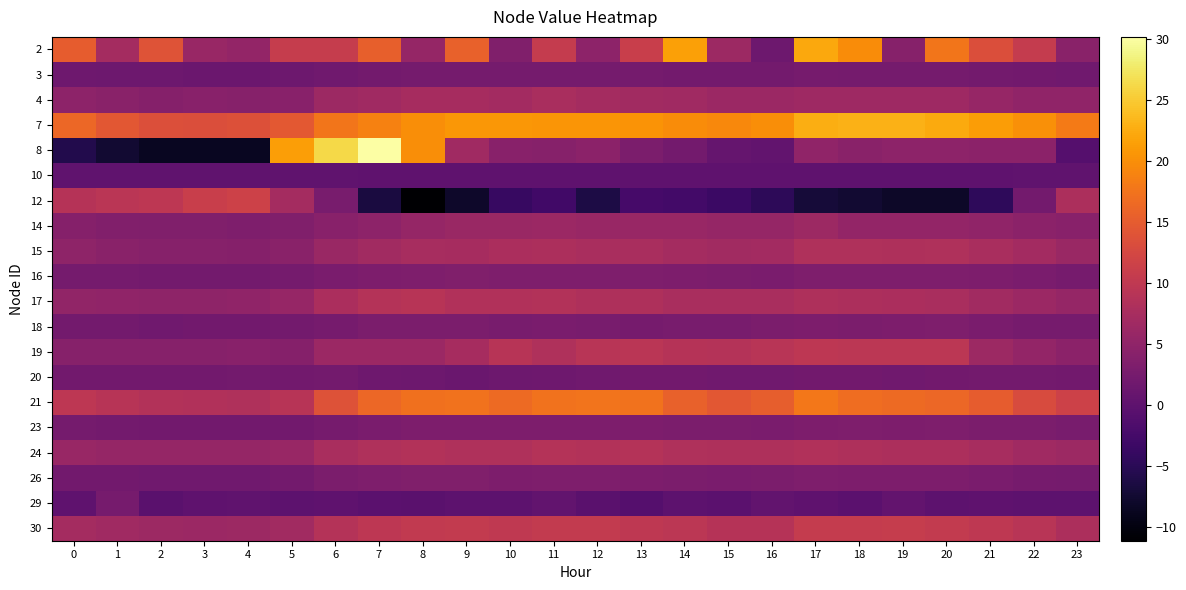

Which label corresponds to the smallest value in the chart?

8